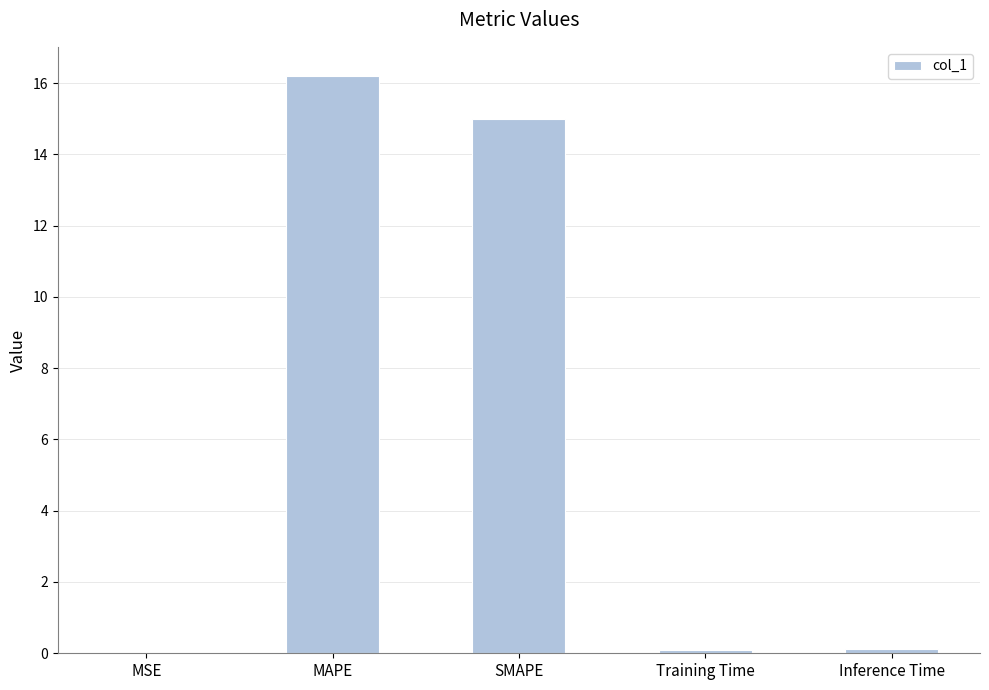

What is the maximum value shown in the chart?

16.2